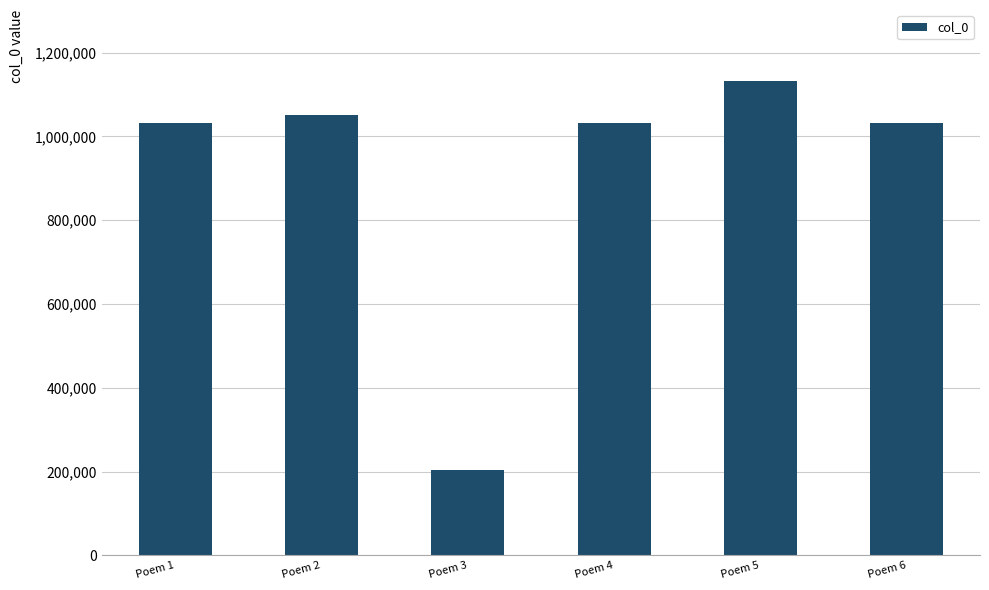

How many bars are there in total?

6